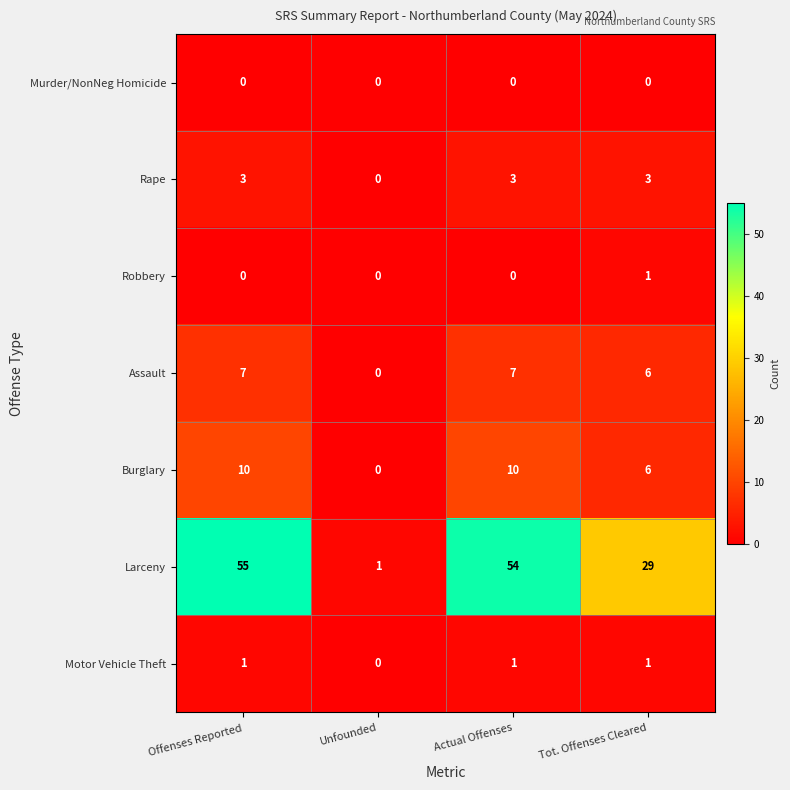

Reading left to right, transcribe all the data shown in this chart.

Murder/NonNeg Homicide: 0	0	0	0
Rape: 3	0	3	3
Robbery: 0	0	0	1
Assault: 7	0	7	6
Burglary: 10	0	10	6
Larceny: 55	1	54	29
Motor Vehicle Theft: 1	0	1	1